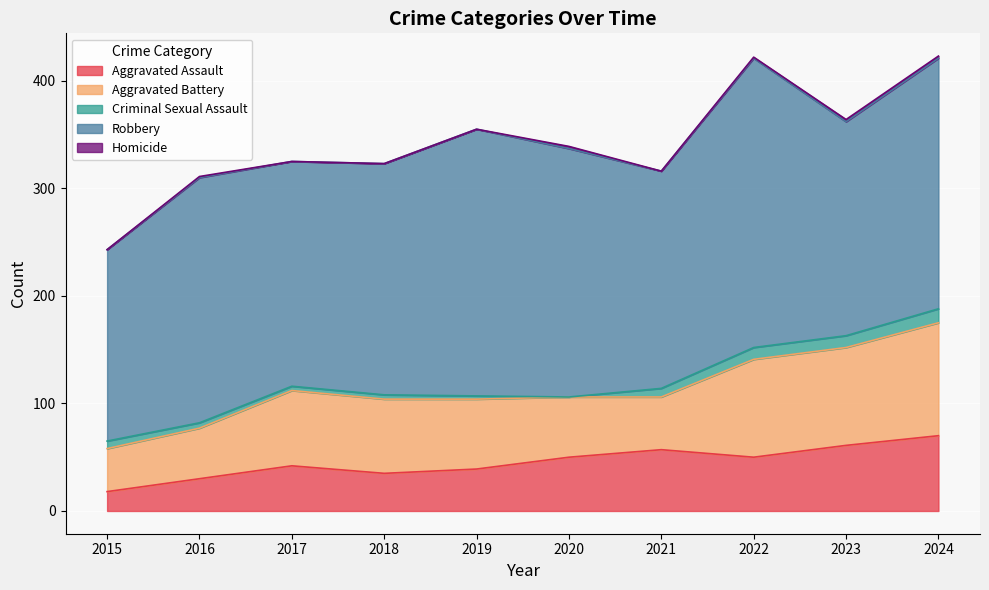

True or false: Criminal Sexual Assault and Robbery cross at least once.

False